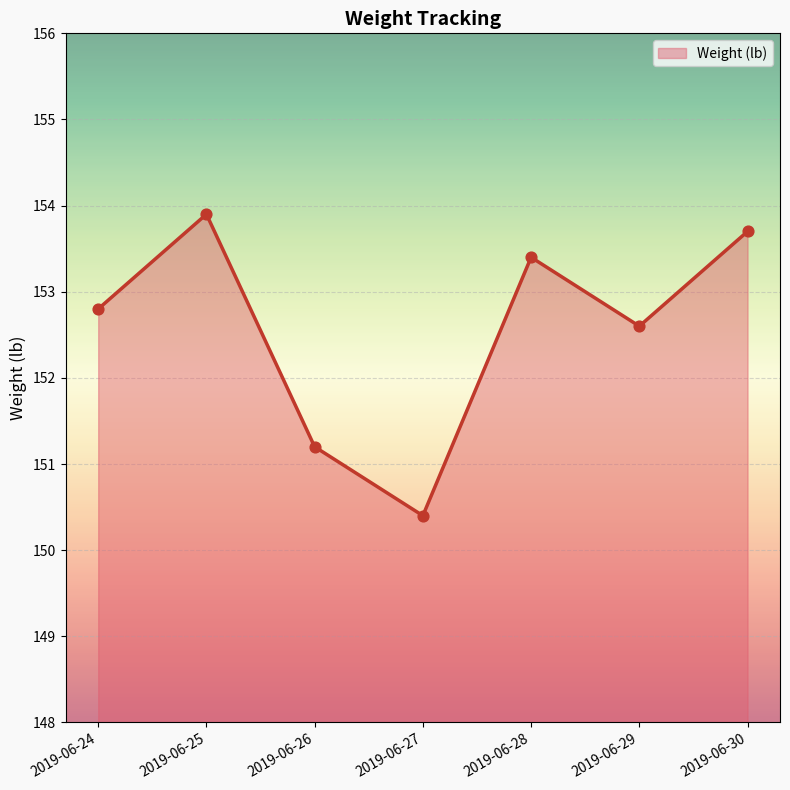

What is the change in value from 2019-06-24 to 2019-06-25?

+1.1